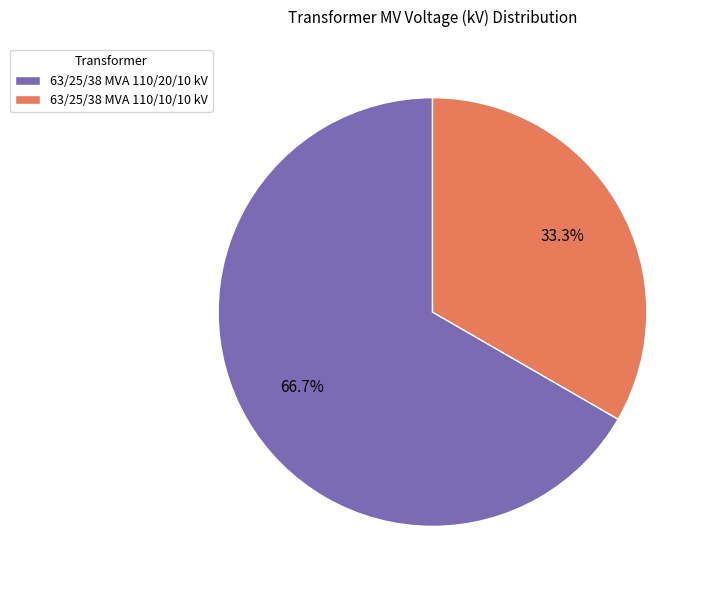

Which category has the smallest portion of the pie?

63/25/38 MVA 110/10/10 kV